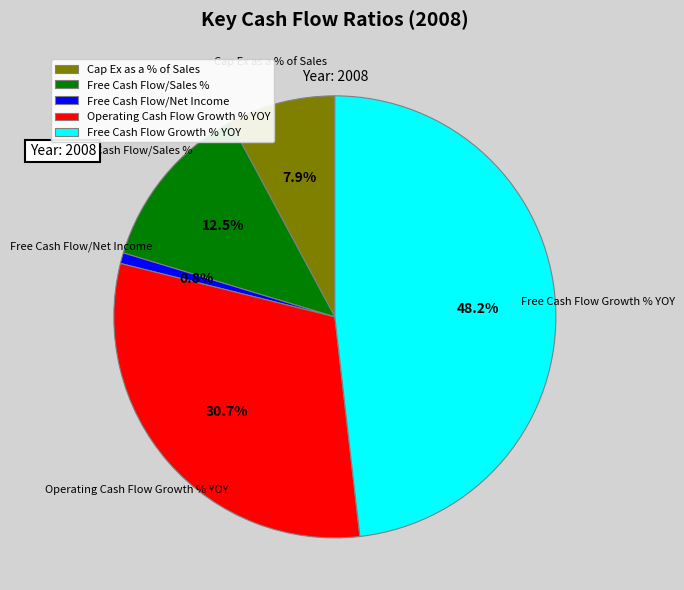

The Free Cash Flow/Net Income slice represents 1% of the pie. True or false?

True